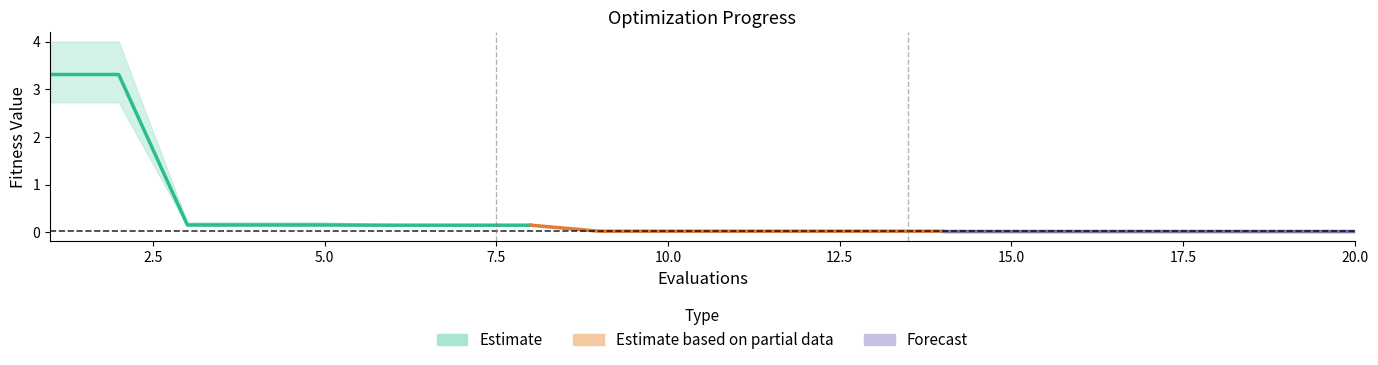

What is the difference between the maximum and minimum values in the worst series?

4.0